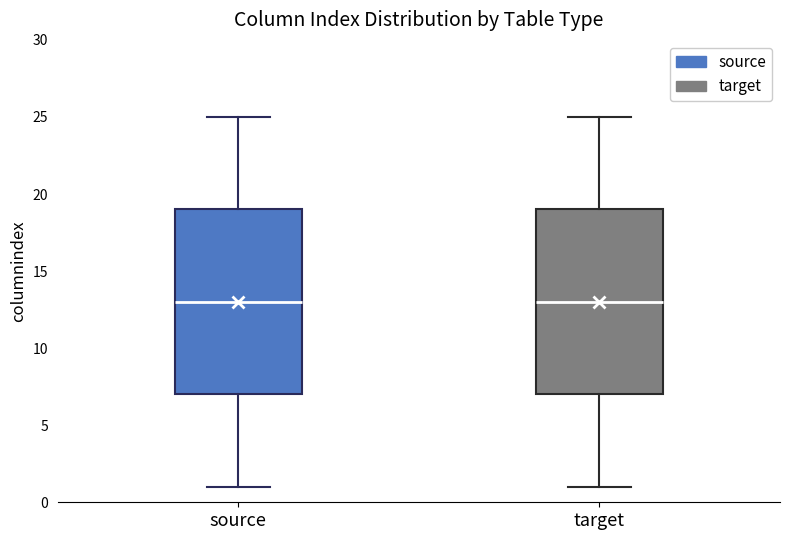

Reading left to right, transcribe this box plot: for each box, give where its median line is, the range the box spans, and where its two whiskers end, as read against the y-axis. The values are not printed on the chart, so give them approximately, as read against the axis.

source: median 13, box 7 to 19, whiskers 1 to 25
target: median 13, box 7 to 19, whiskers 1 to 25